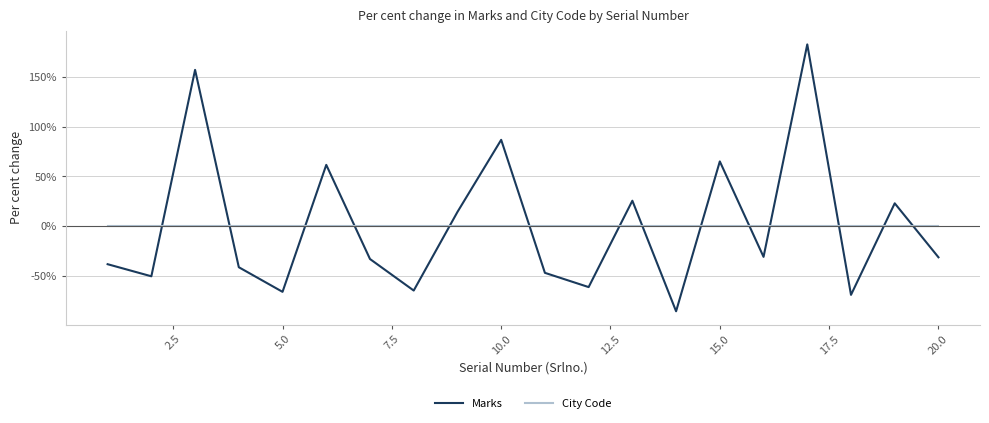

True or false: Marks and City Code intersect in this chart.

True